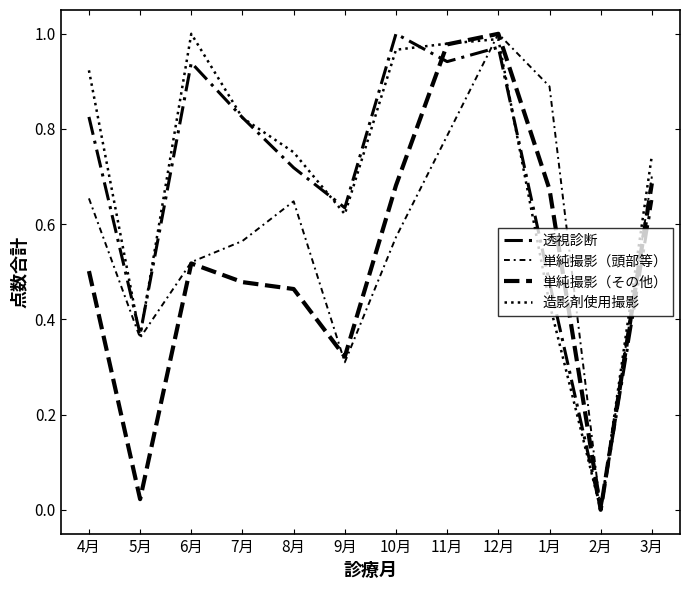

Is this an area chart (filled region under the line)?

No